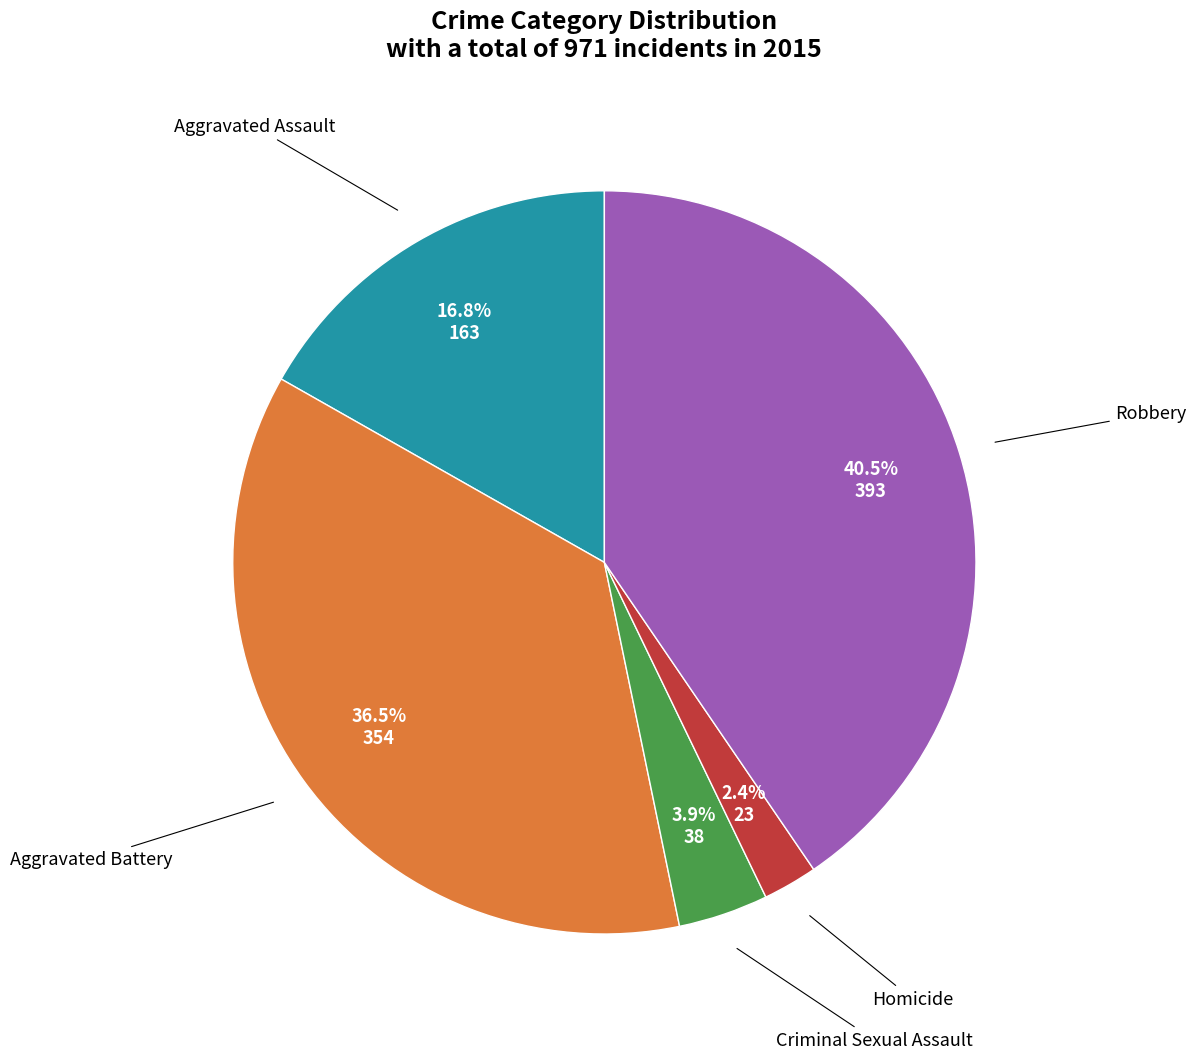

Is there a majority slice in this chart?

No